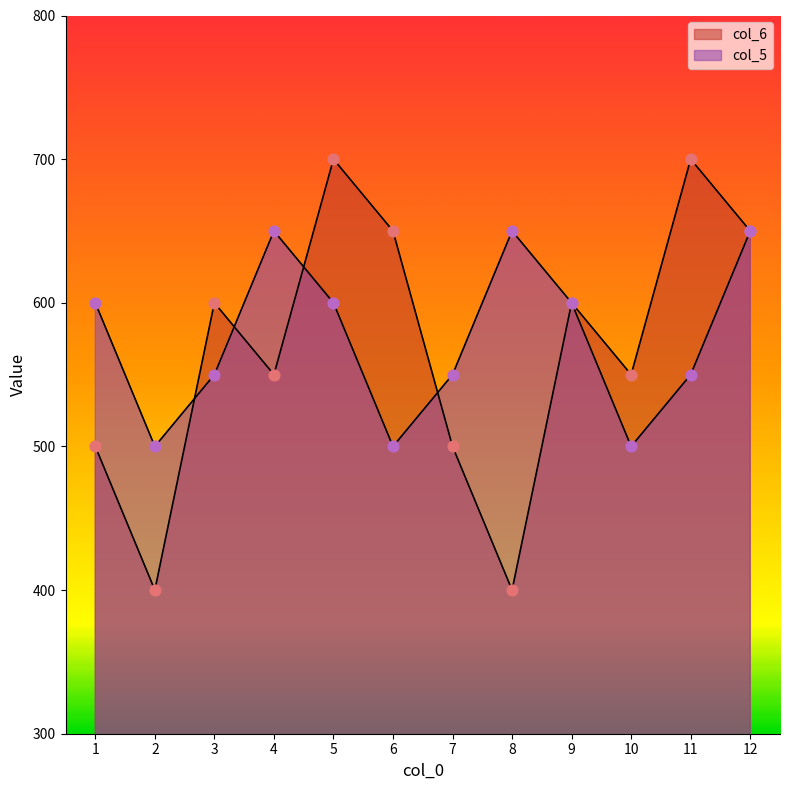

At how many categories does at least one series exceed 644?

6